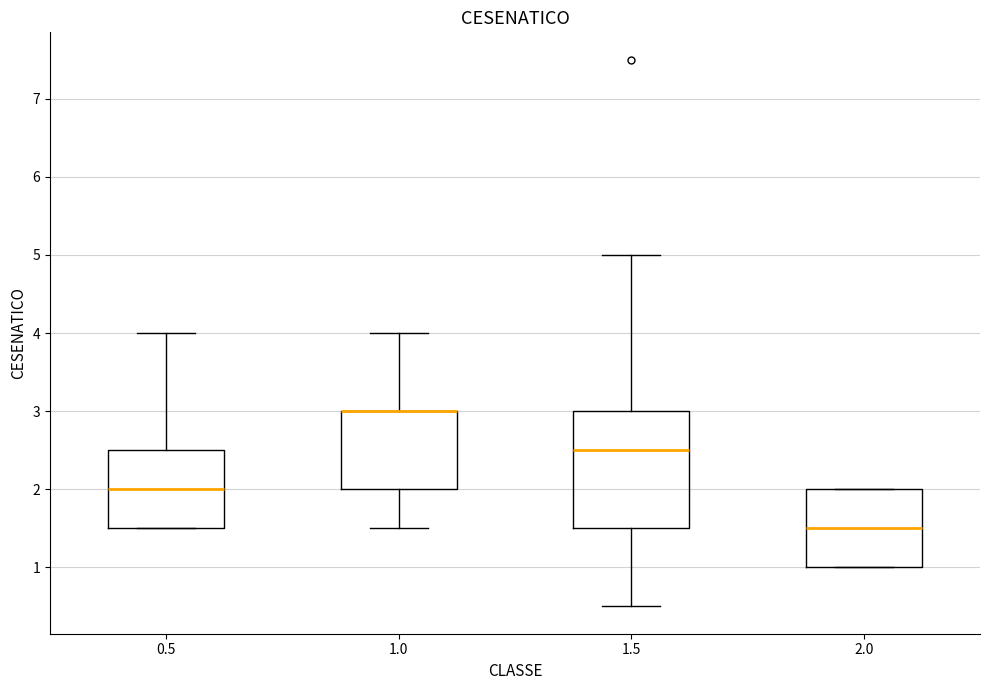

Where is the upper edge of the box at x = 1.0 on the y-axis? The values are not printed on the chart, so give them approximately, as read against the axis.

3.0